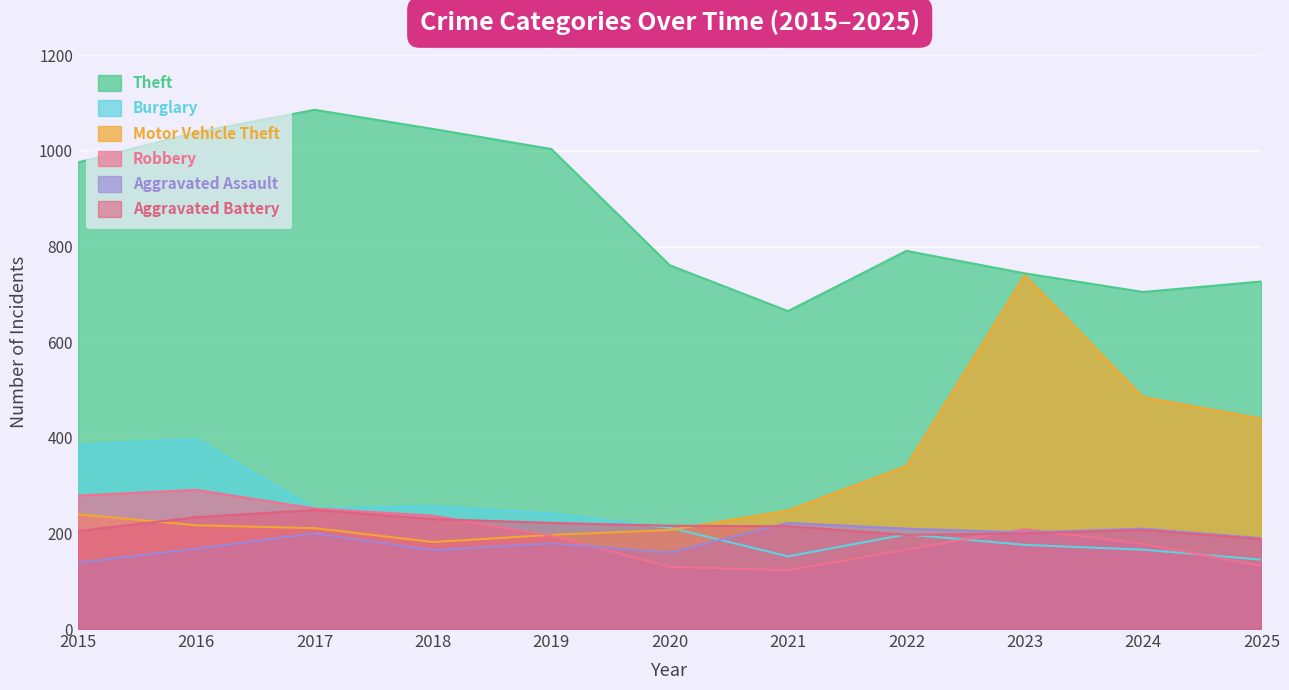

What is the sum of all Aggravated Assault values?

2045